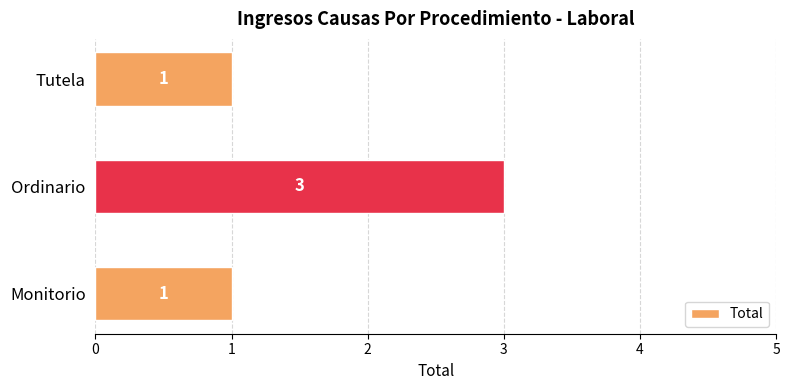

What is the sum of the values at Tutela and Ordinario?

4